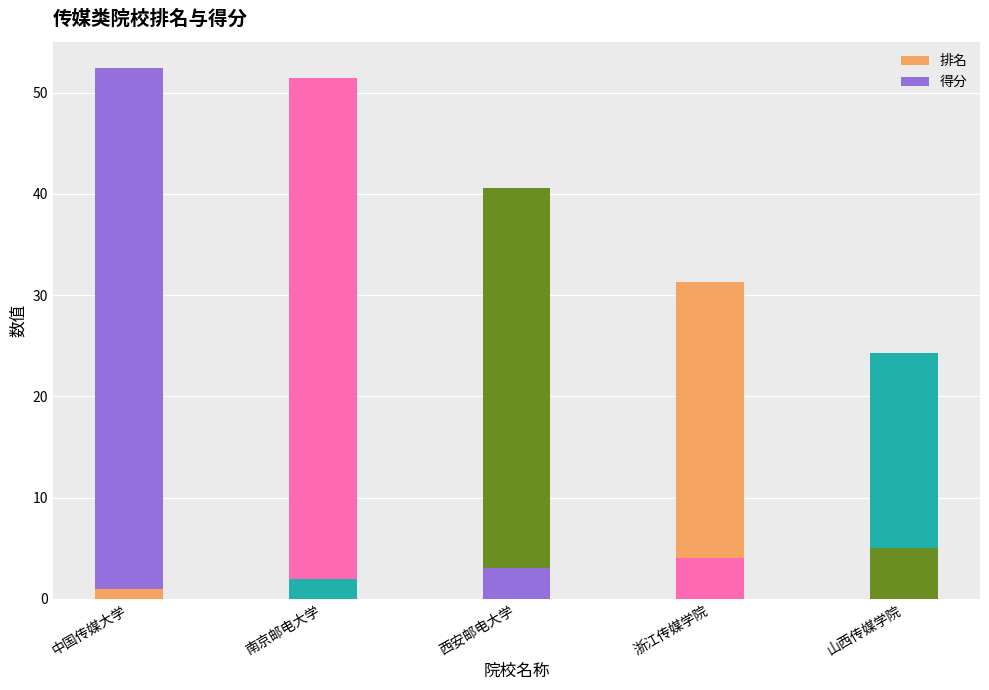

How many bars are there in total?

5